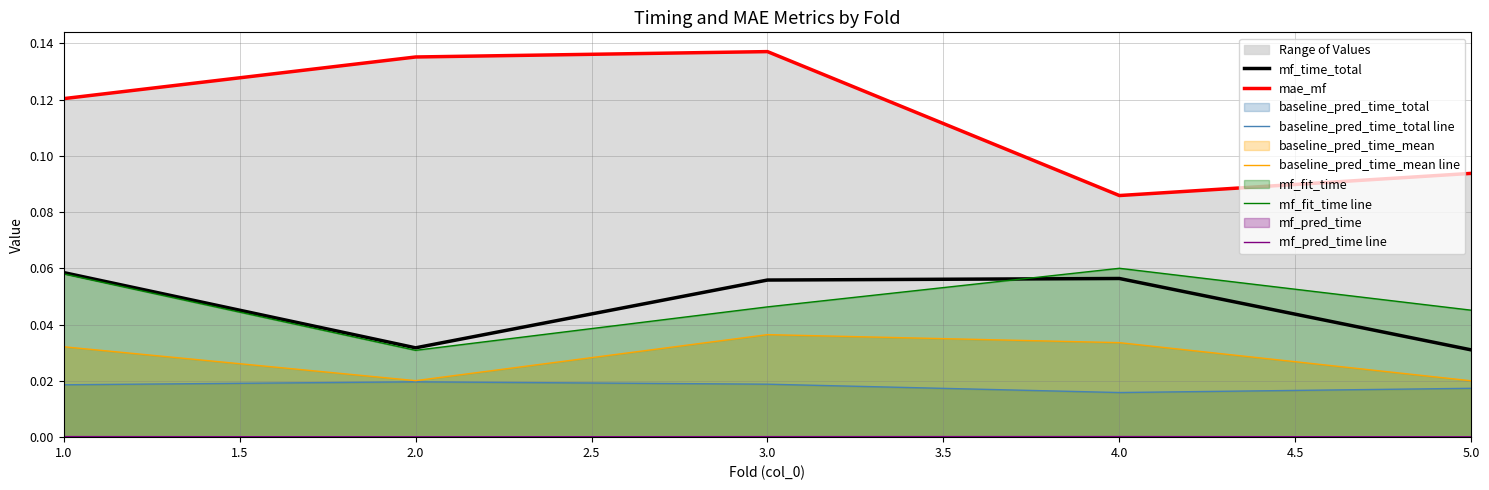

True or false: mf_pred_time line and mf_time_total cross at least once.

False